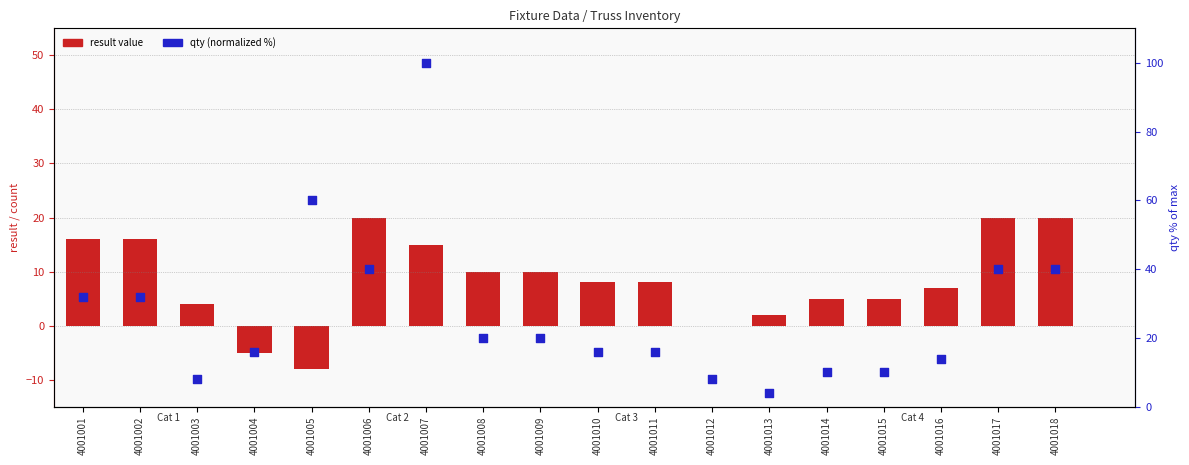

Is the value of result value at 4001002 greater than the value of qty (normalized %) at 4001016?

Yes